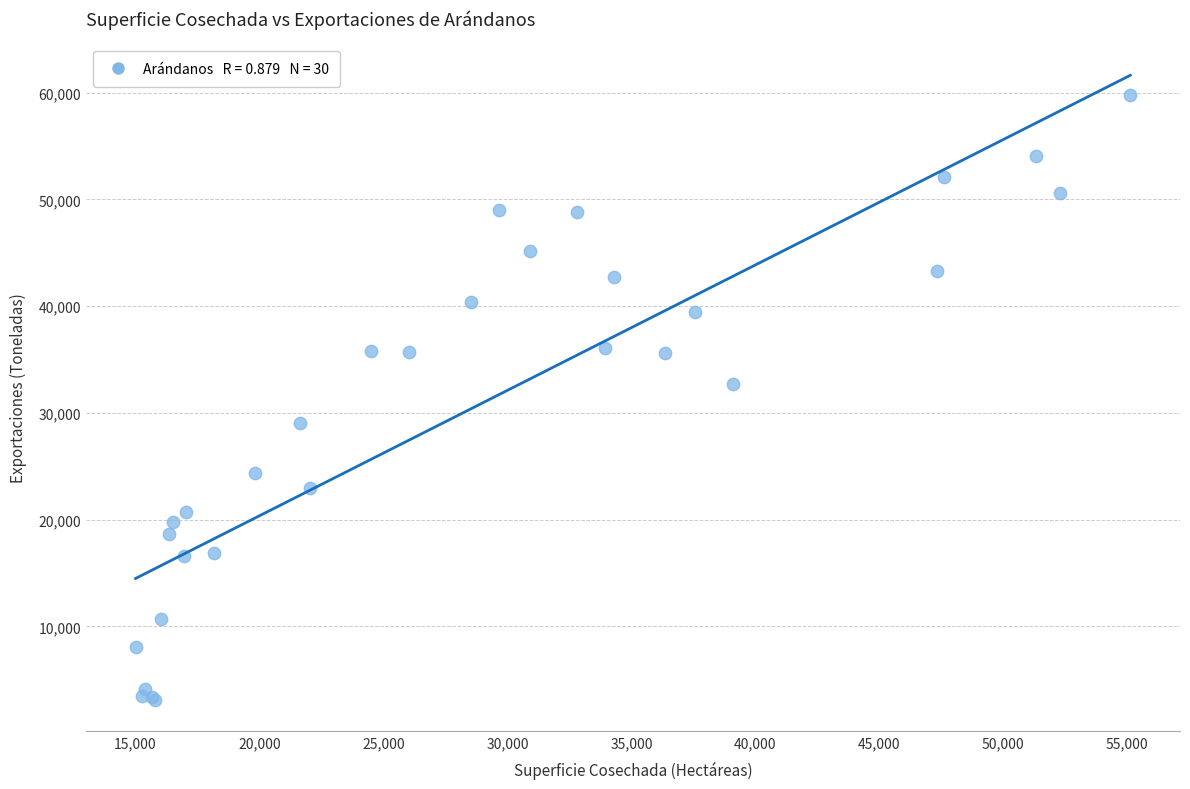

What Y value in the scatter plot is closest to 31429?

32729.8